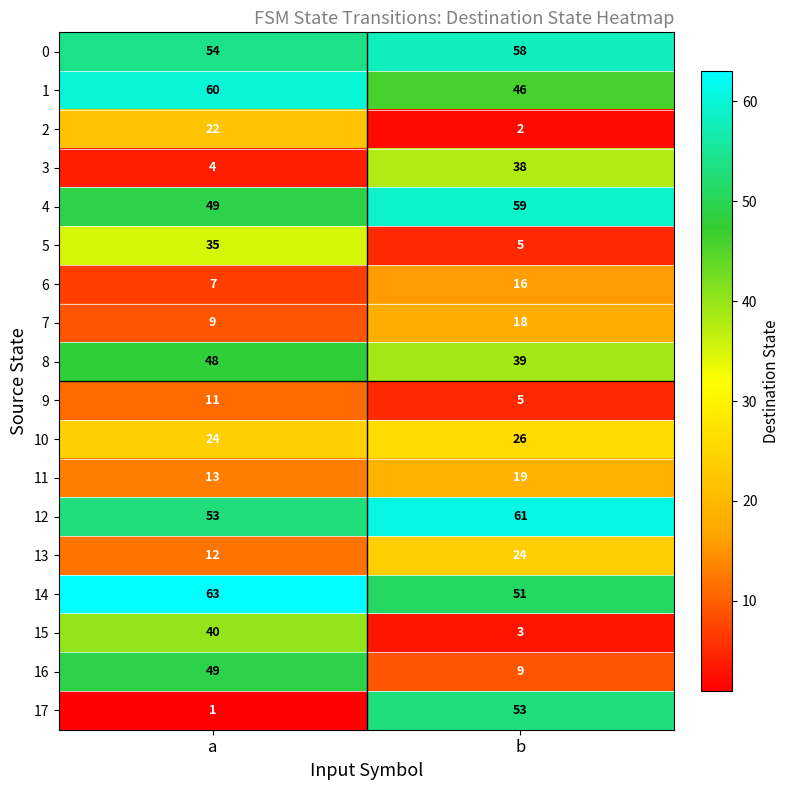

Rank the categories by 13 value from lowest to highest.

a, b